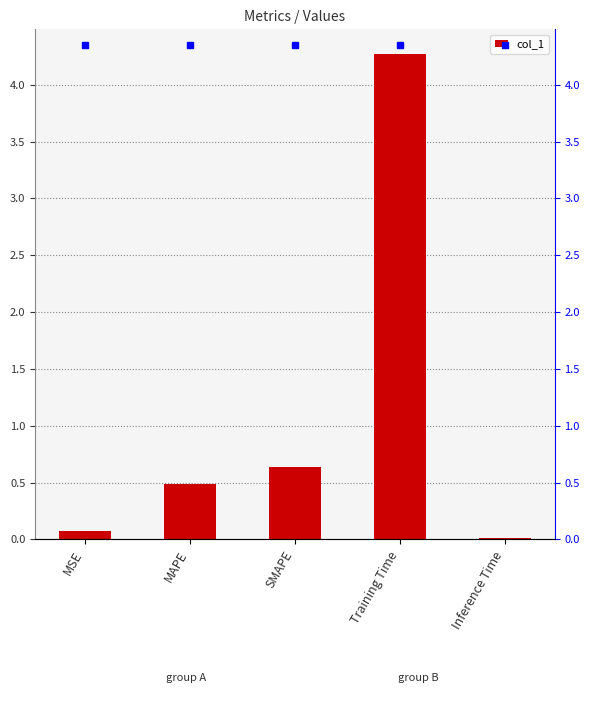

What is the difference between the values at Training Time and MSE?

4.2